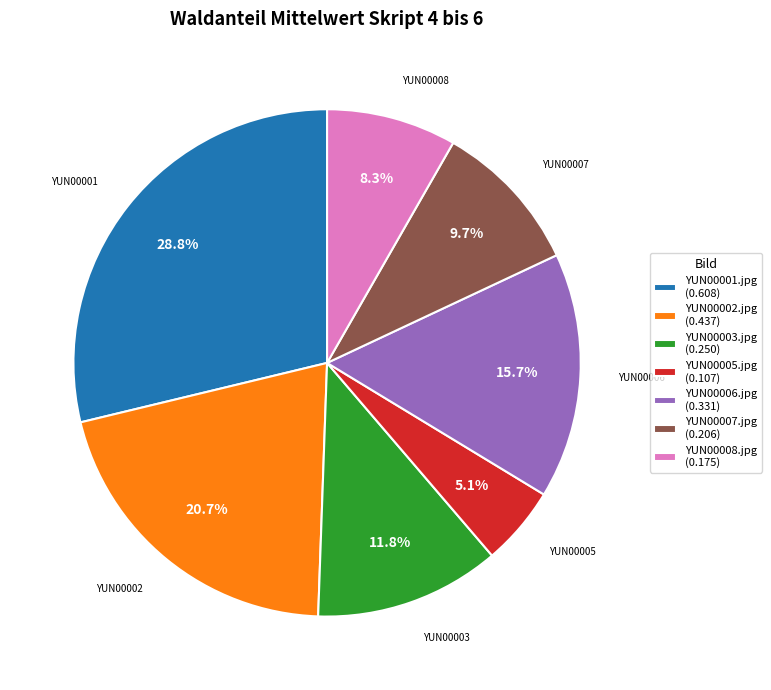

The YUN00001.jpg slice represents 43% of the pie. True or false?

False